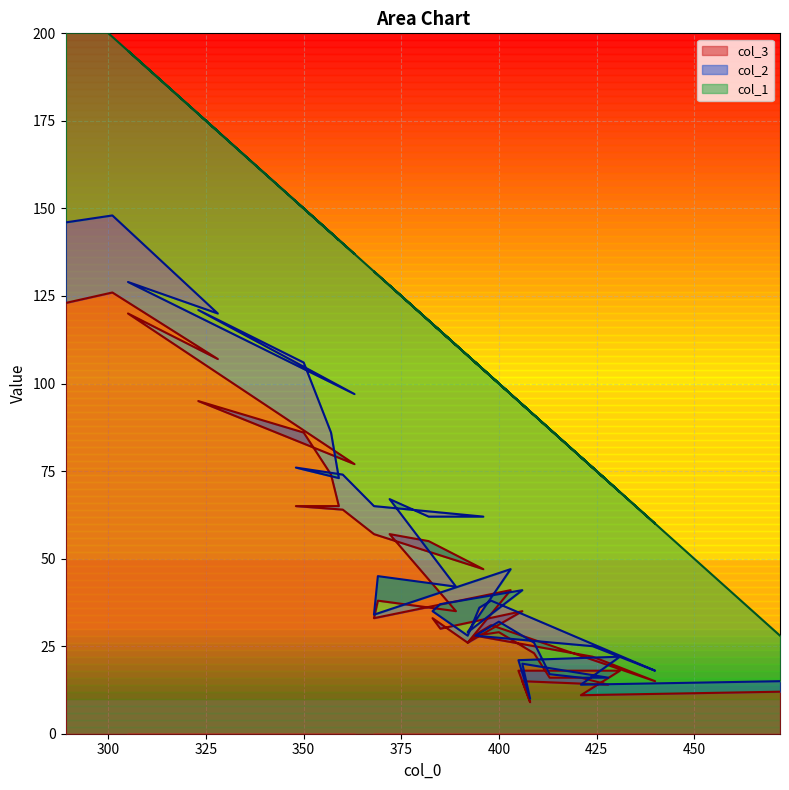

Rank the series at 385 from highest to lowest value.

col_1, col_3, col_2